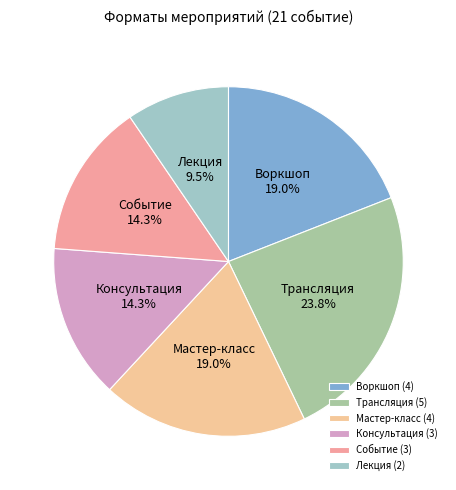

How many slices are in this pie chart?

6